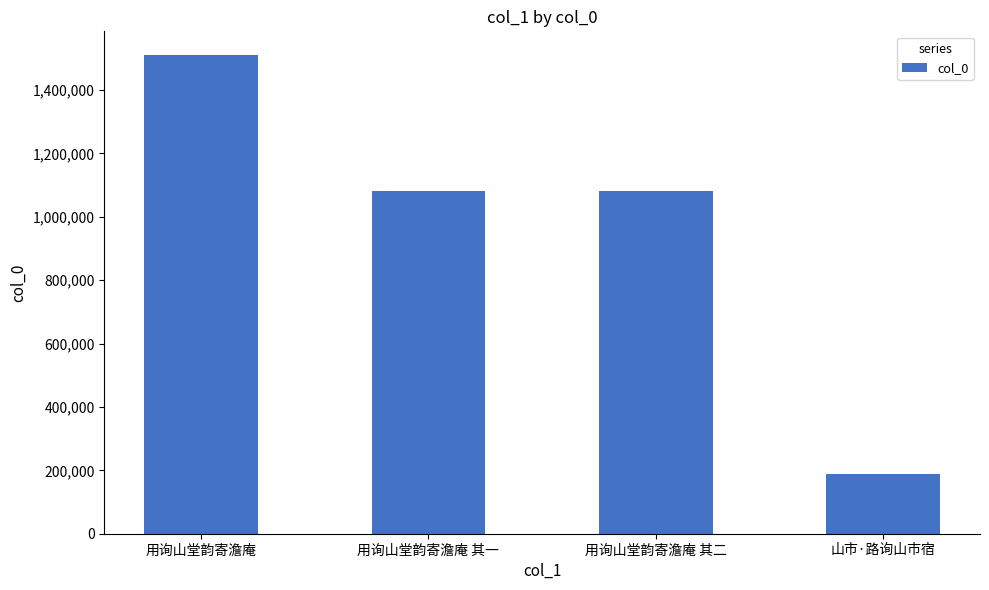

What is the change in value from 用询山堂韵寄澹庵 其一 to 山市·路询山市宿?

-895396